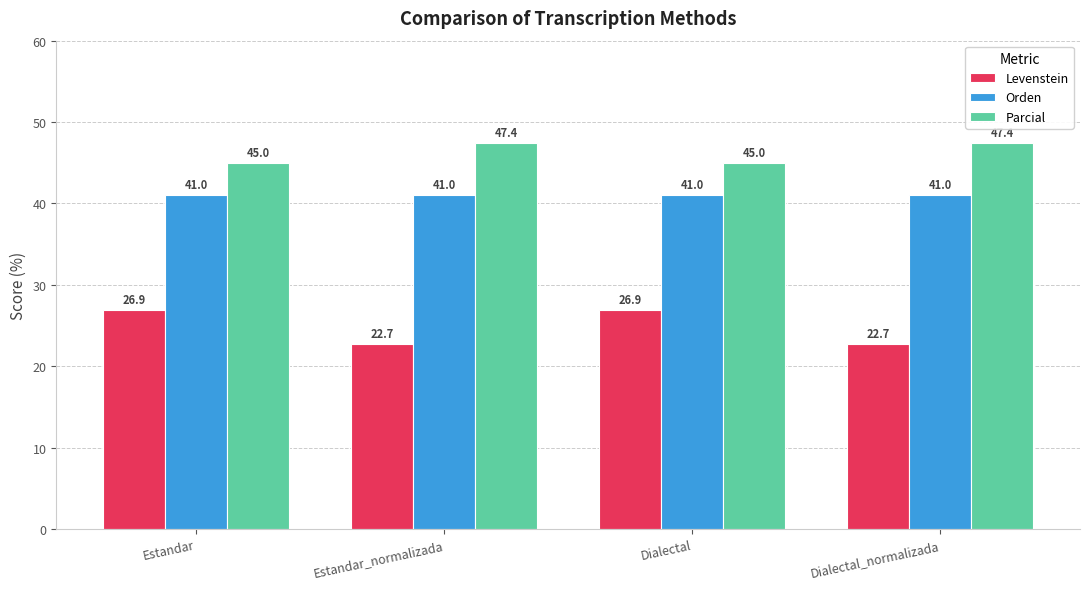

Is it true that Levenstein equals 15.2 at Estandar?

False